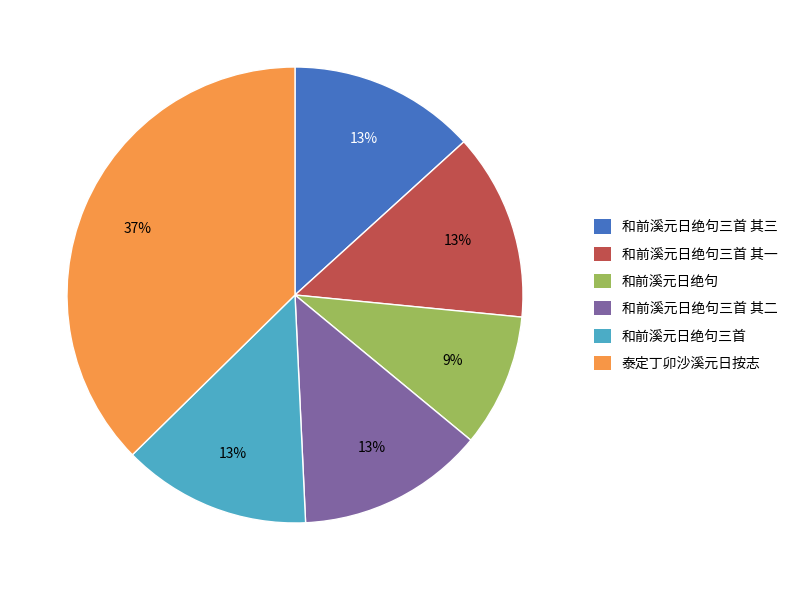

What is the largest slice in the pie chart?

泰定丁卯沙溪元日按志